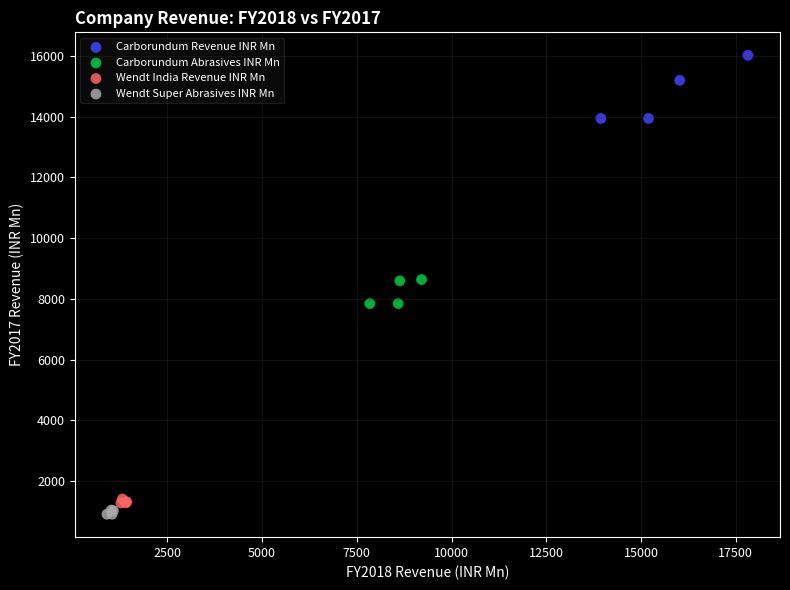

Which series has the widest spread of Y values?

Carborundum Revenue INR Mn